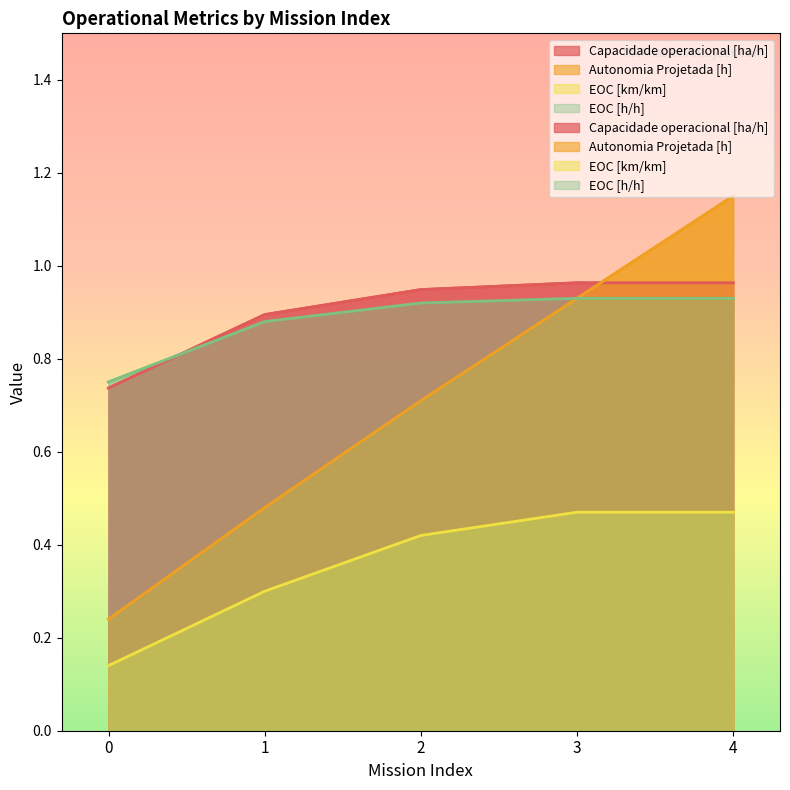

How many lines are shown in the chart?

4